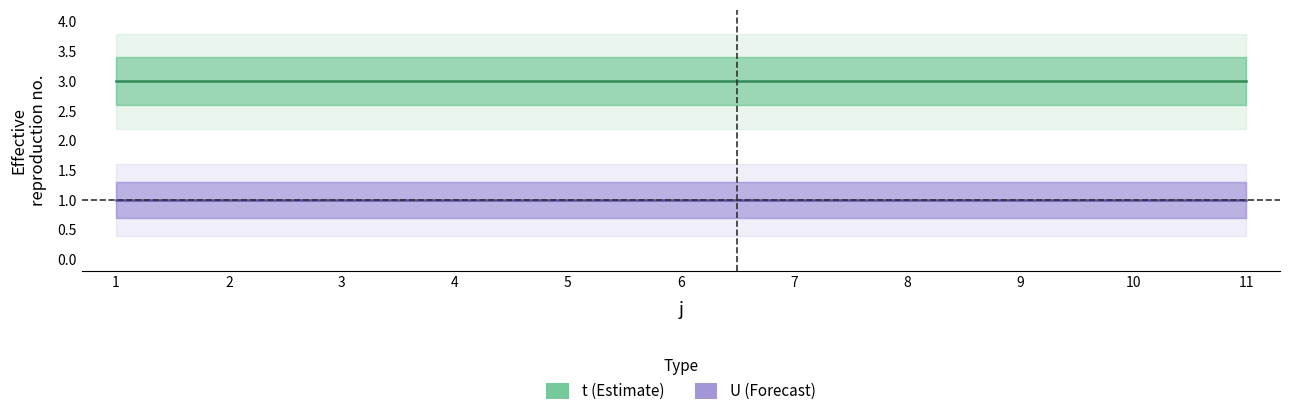

Is the value of t at 2 greater than the value of U at 9?

Yes